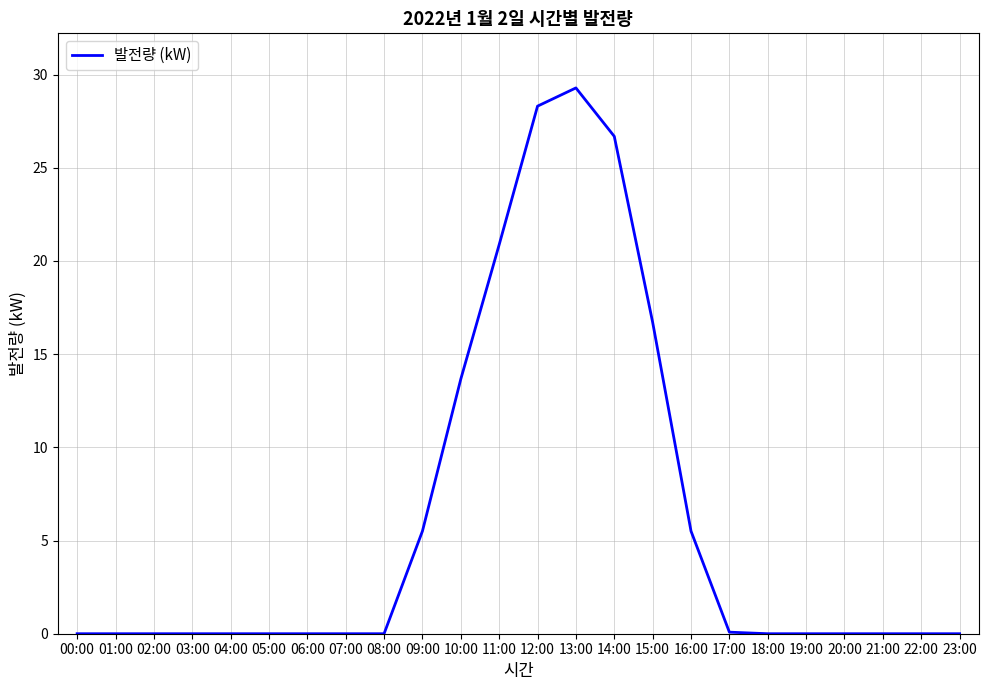

Is it true that the value at 10:00 is 13.7?

True